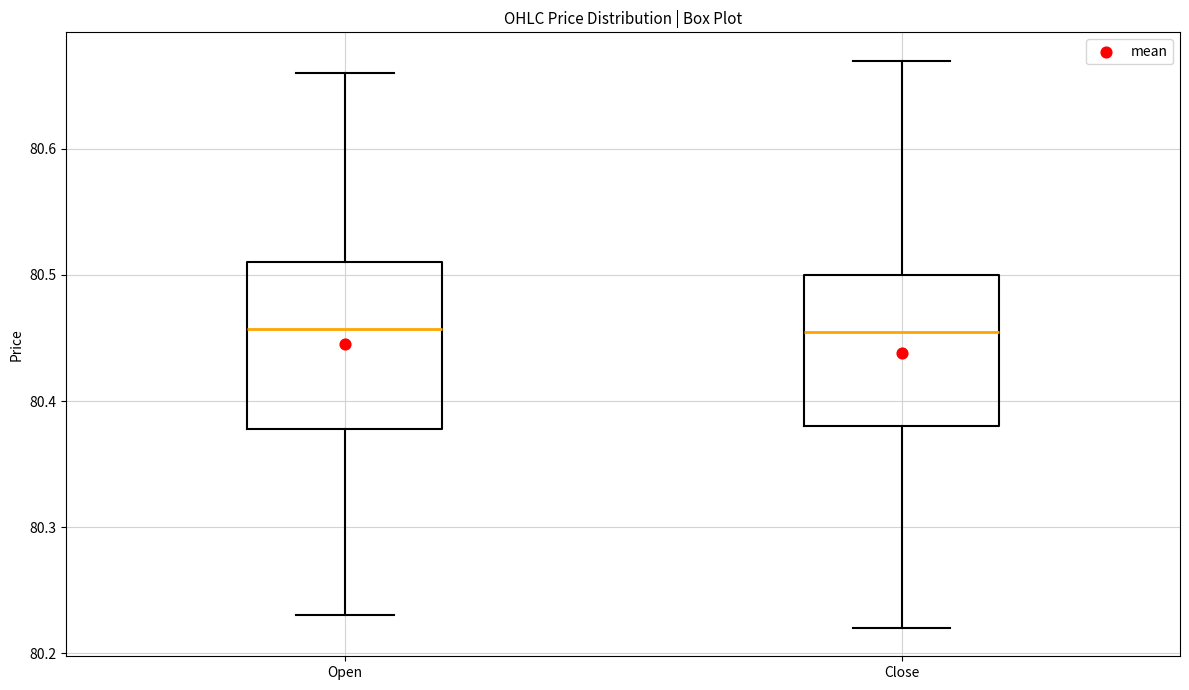

Reading left to right, transcribe this box plot: for each box, give where its median line is, the range the box spans, and where its two whiskers end, as read against the y-axis. The values are not printed on the chart, so give them approximately, as read against the axis.

Open: median 80.46, box 80.38 to 80.51, whiskers 80.23 to 80.66
Close: median 80.46, box 80.38 to 80.50, whiskers 80.22 to 80.67